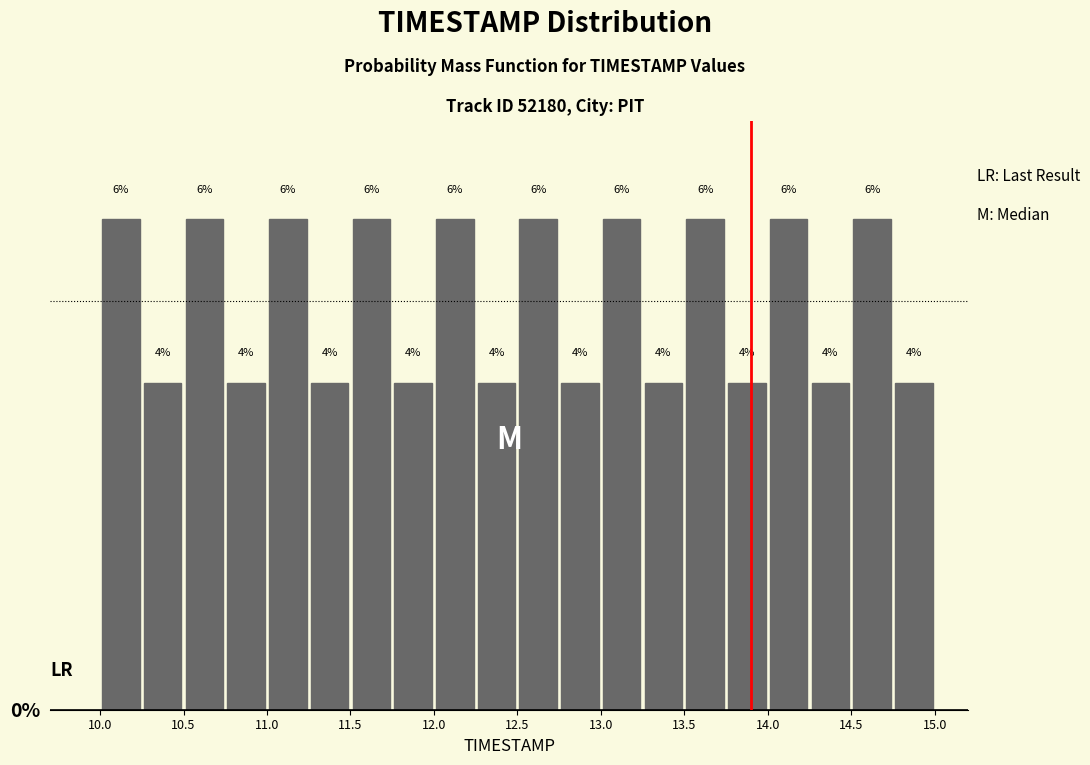

Reading left to right, list every bar in this chart as the range it spans on the x-axis followed by its height.

10.00 to 10.25: 6
10.25 to 10.50: 4
10.50 to 10.75: 6
10.75 to 11.00: 4
11.00 to 11.25: 6
11.25 to 11.50: 4
11.50 to 11.75: 6
11.75 to 12.00: 4
12.00 to 12.25: 6
12.25 to 12.50: 4
12.50 to 12.75: 6
12.75 to 13.00: 4
13.00 to 13.25: 6
13.25 to 13.50: 4
13.50 to 13.75: 6
13.75 to 14.00: 4
14.00 to 14.25: 6
14.25 to 14.50: 4
14.50 to 14.75: 6
14.75 to 15.00: 4